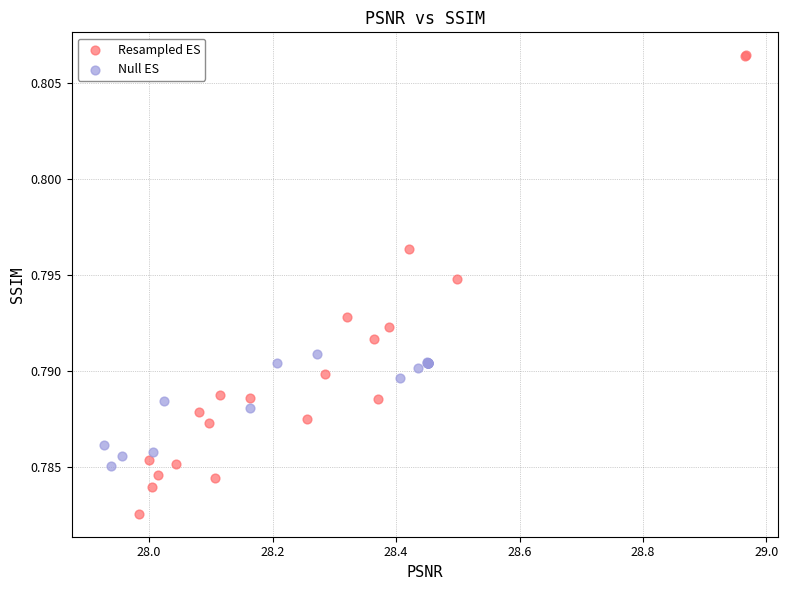

Which series reaches the minimum Y coordinate?

Resampled ES